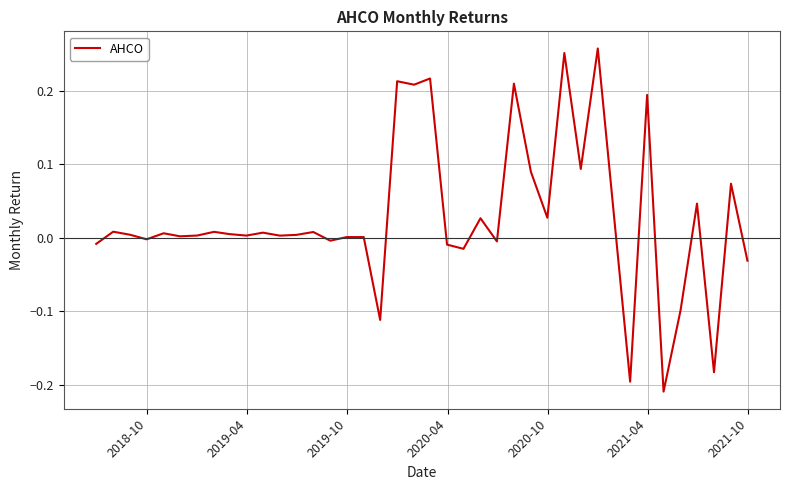

What is the difference between the maximum and minimum values?

0.5